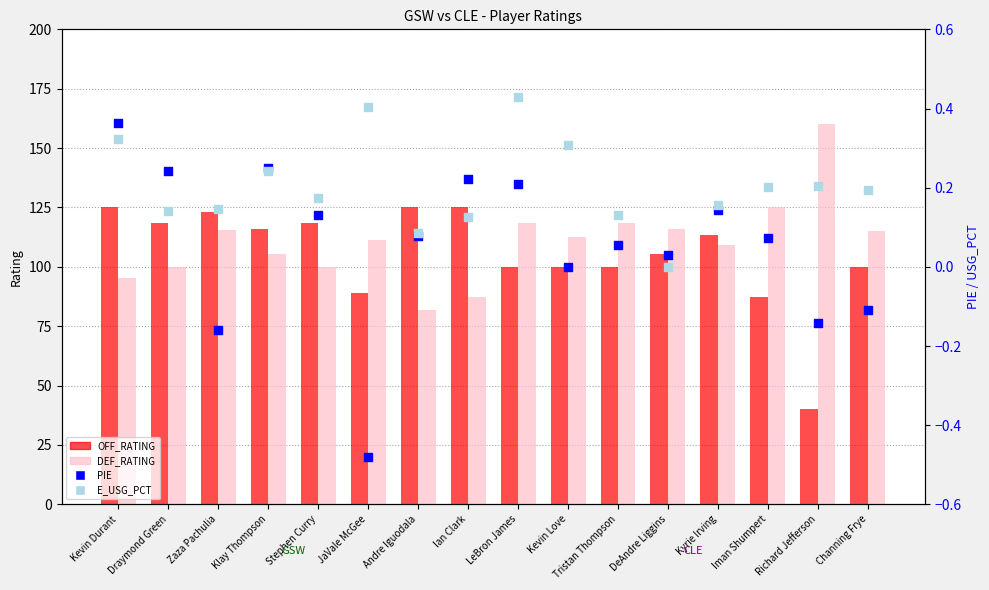

Is the value of E_USG_PCT at Kevin Love greater than the value of DEF_RATING at Richard Jefferson?

No